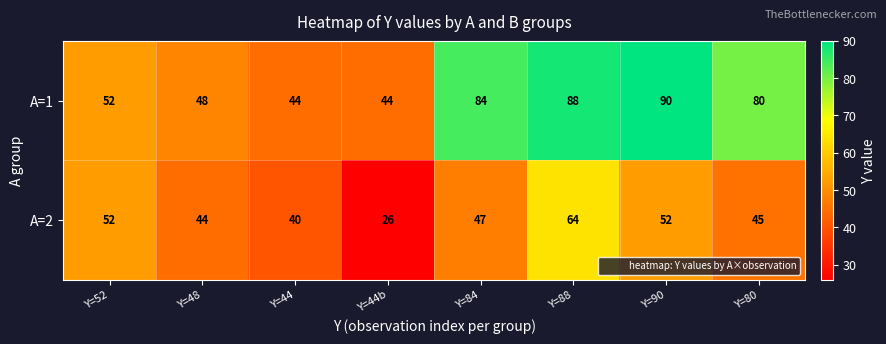

Reading left to right, extract all data points from this chart.

A=1: 52	48	44	44	84	88	90	80
A=2: 52	44	40	26	47	64	52	45